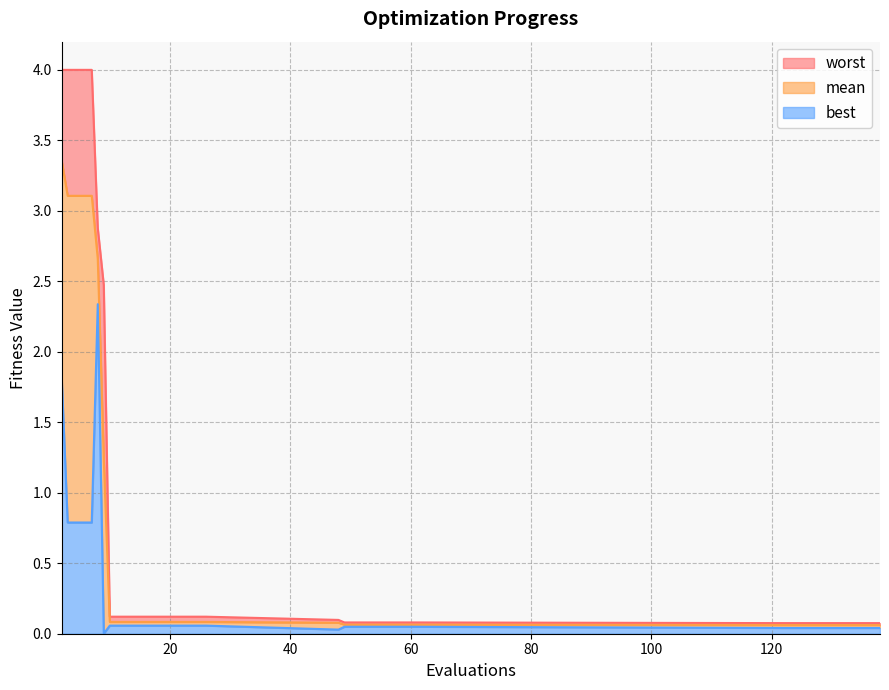

What is the highest value of the best series?

2.3